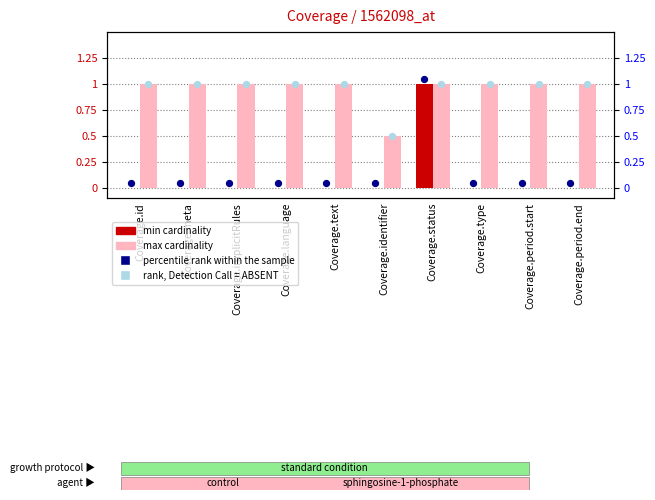

Which series reaches the maximum Y coordinate?

percentile rank within the sample